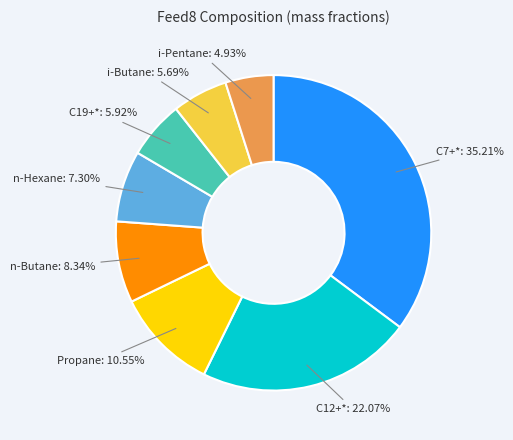

To the nearest percent, what is the average slice percentage?

12%